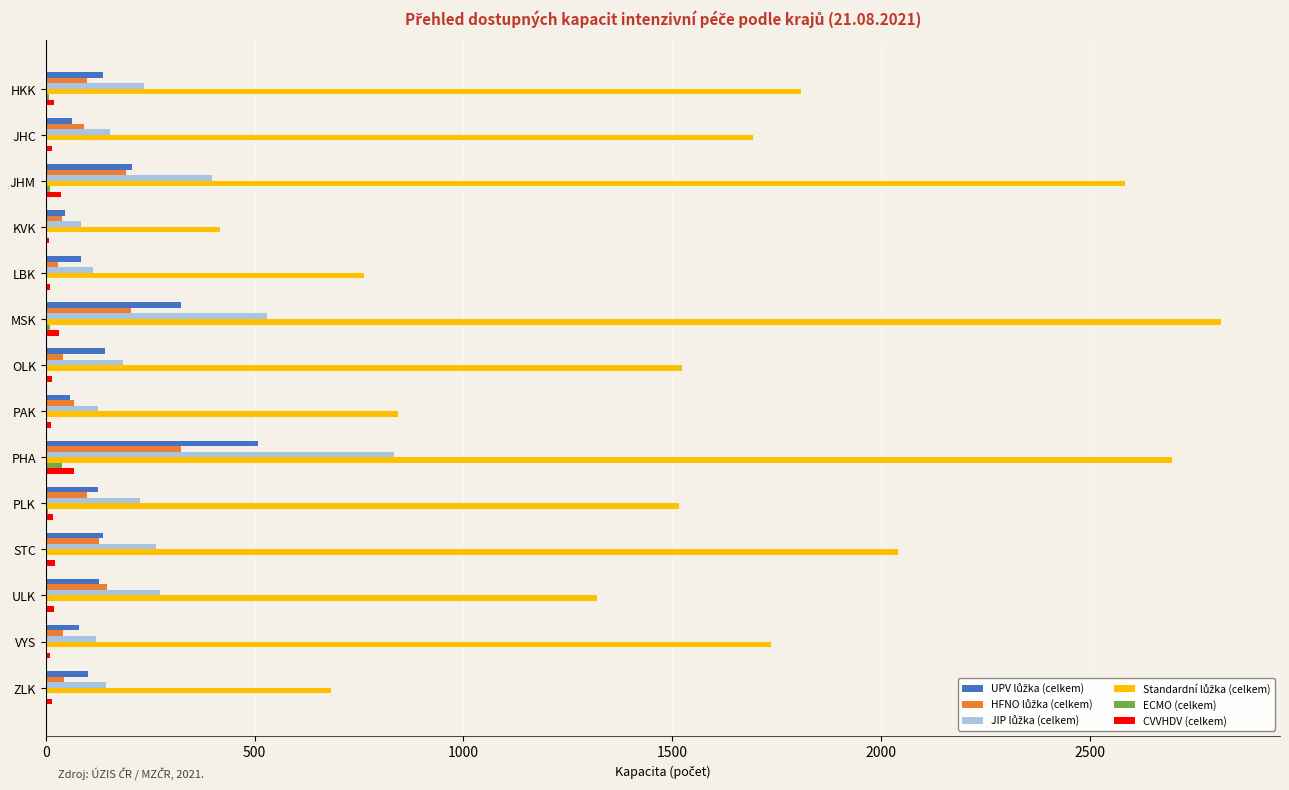

Which category has the highest value across all series?

MSK